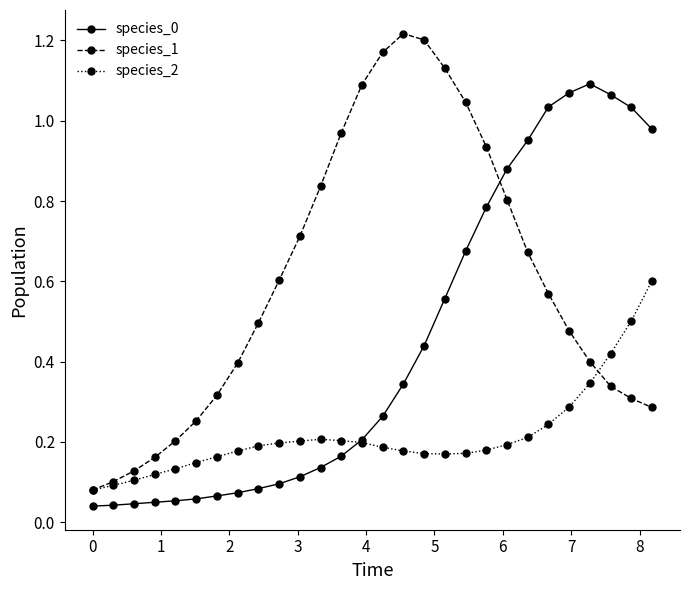

True or false: species_0 and species_2 intersect in this chart.

True